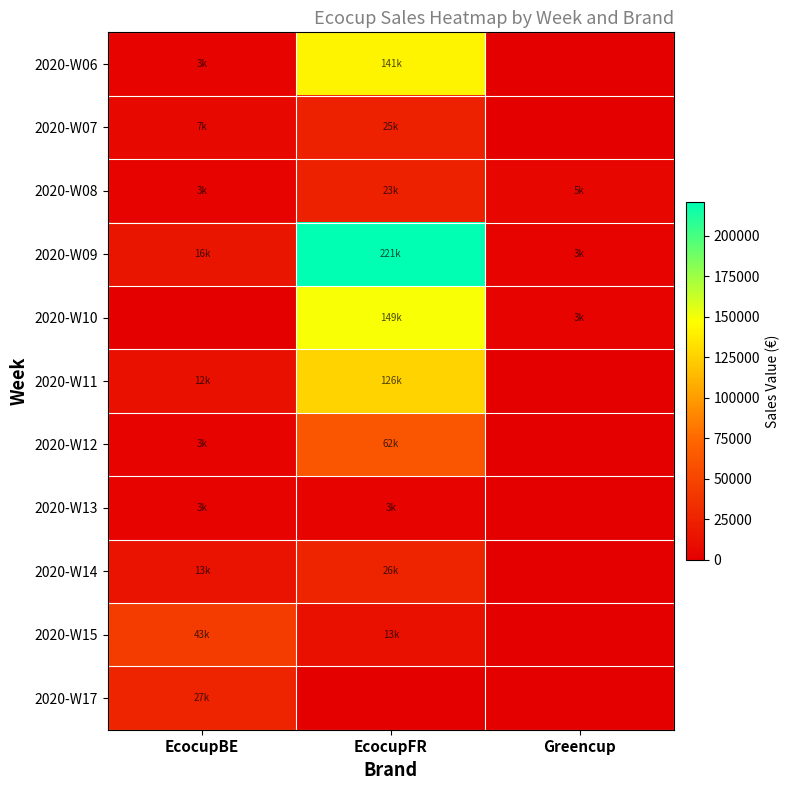

Rank the series by their maximum value, from lowest to highest.

2020-W13, 2020-W08, 2020-W07, 2020-W14, 2020-W17, 2020-W15, 2020-W12, 2020-W11, 2020-W06, 2020-W10, 2020-W09